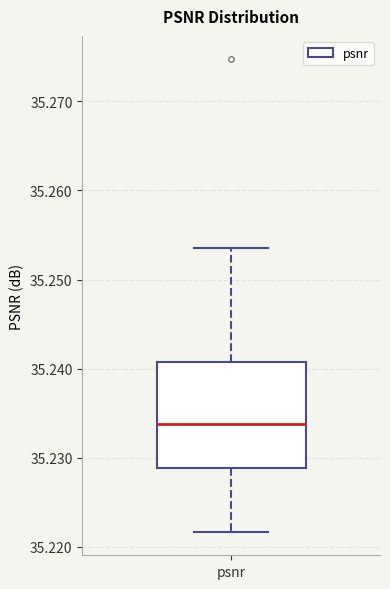

Transcribe this box plot: give where the median line is, the range the box spans, and where the two whiskers end, as read against the y-axis. The values are not printed on the chart, so give them approximately, as read against the axis.

median 35.234, box 35.229 to 35.241, whiskers 35.222 to 35.254